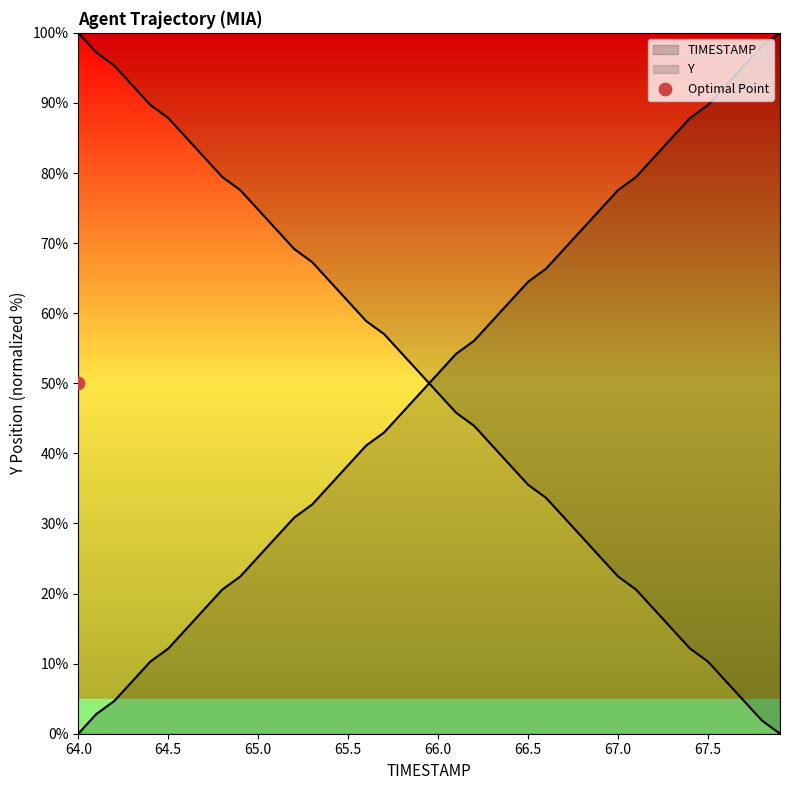

Which series reaches the minimum Y coordinate?

TIMESTAMP